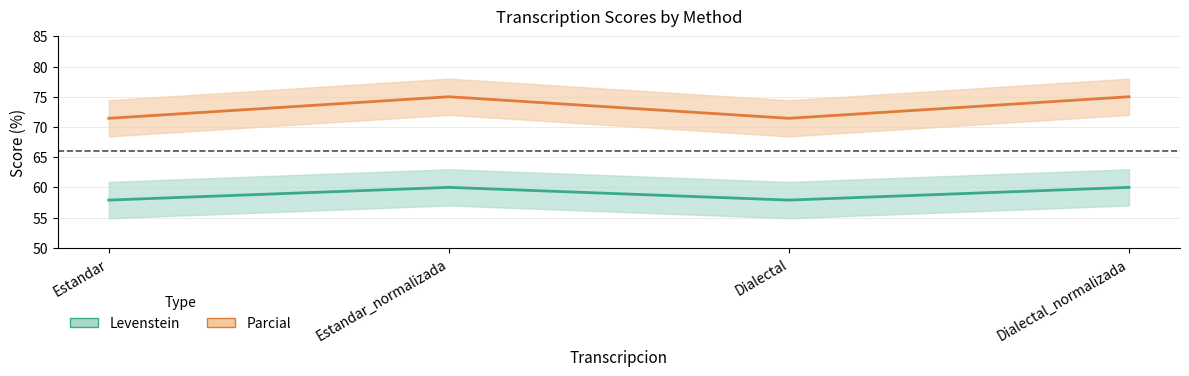

Which label corresponds to the largest value in the chart?

Estandar_normalizada